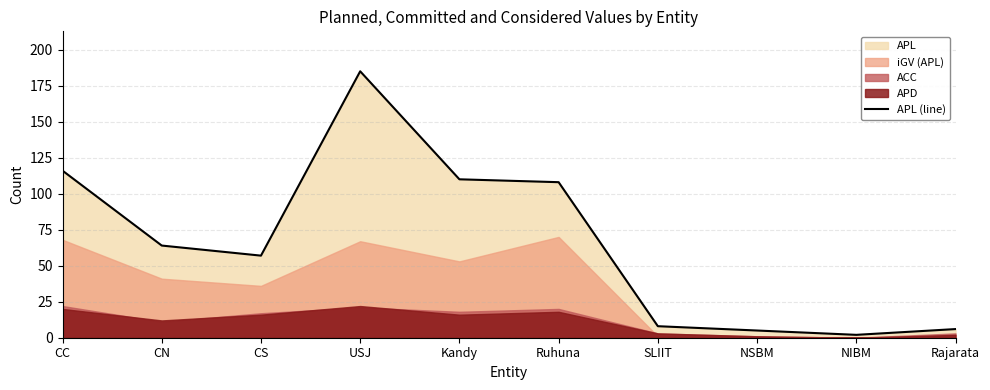

What position from the right is USJ?

7